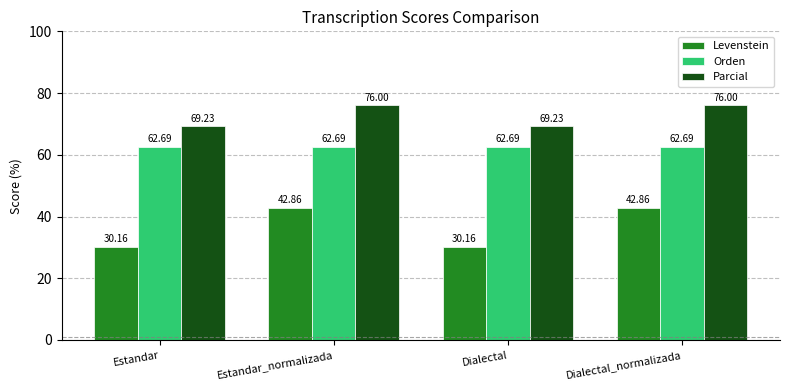

What position from the left is Estandar?

1